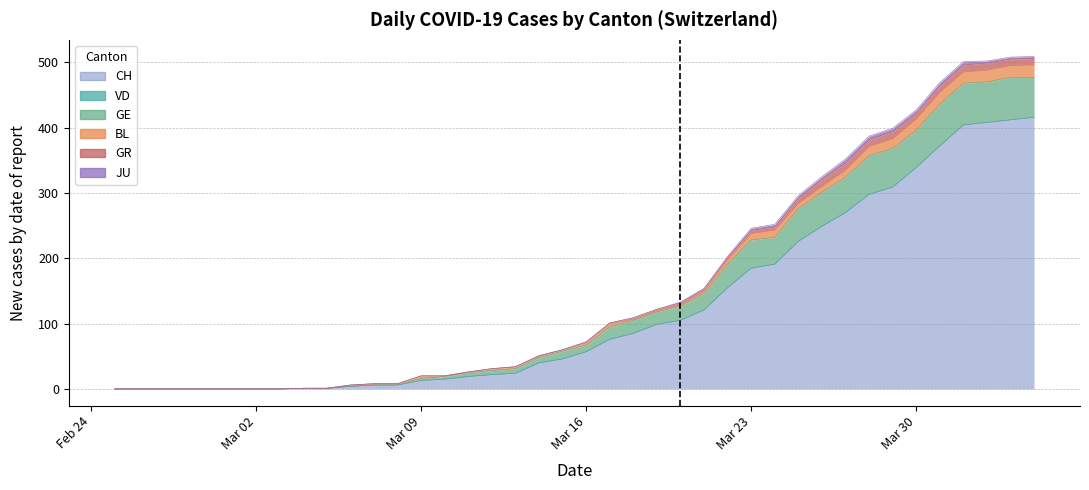

In GE, how many points are lower than both neighbors (excluding endpoints)?

5